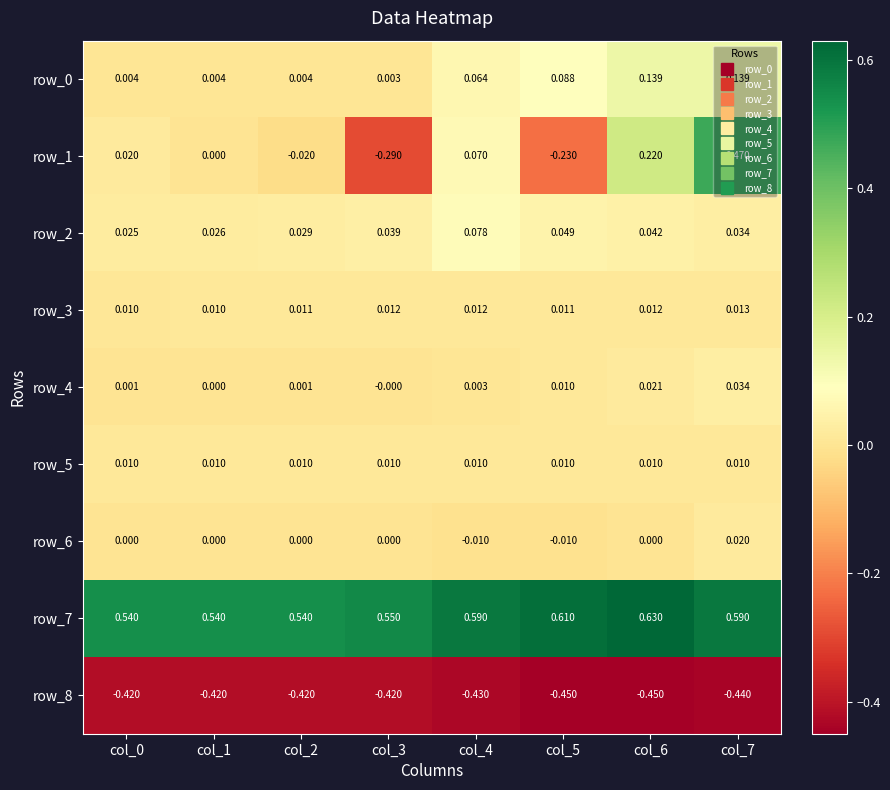

Is the value of row_6 at col_2 greater than the value of row_8 at col_2?

Yes